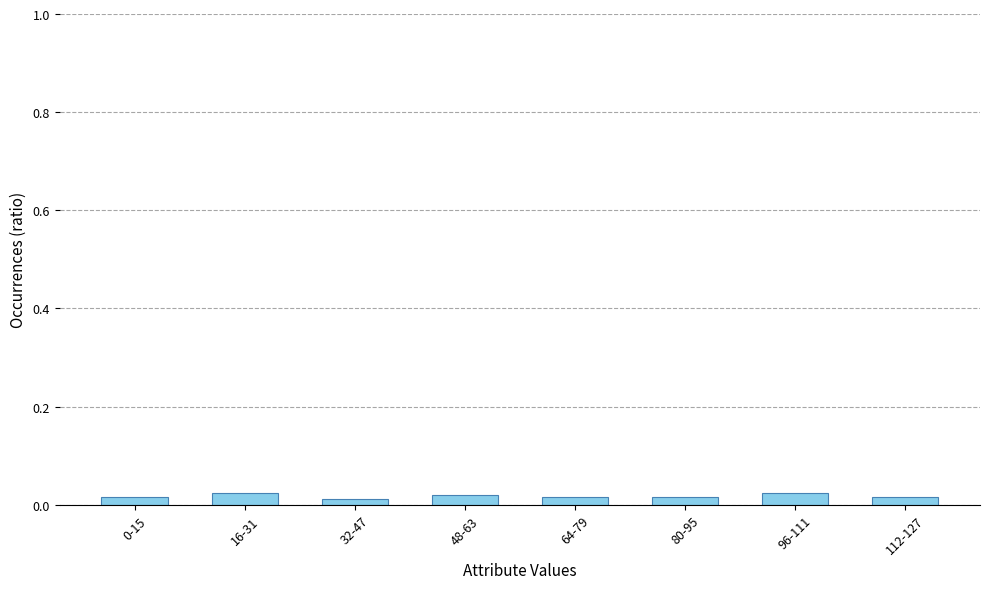

Are the bars horizontal?

No